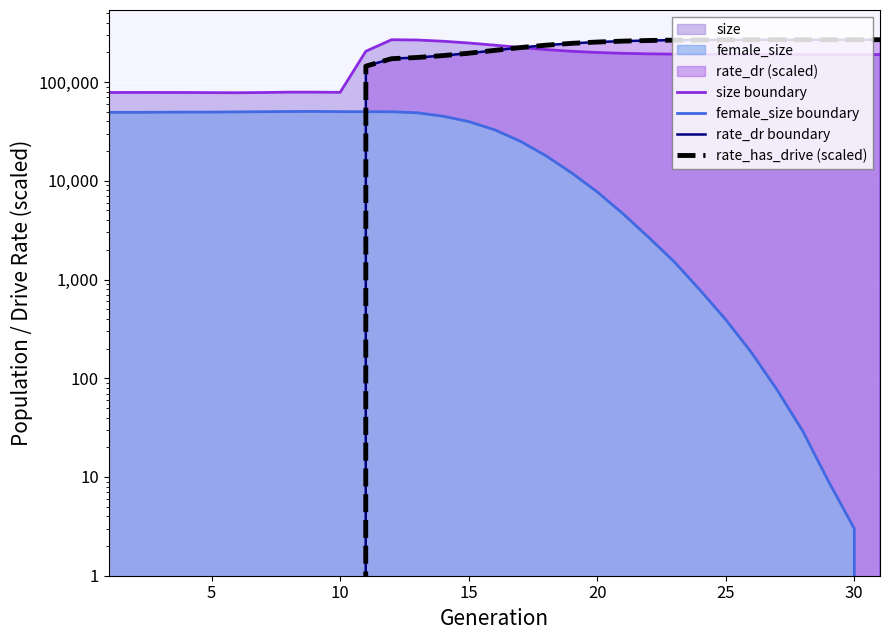

True or false: size boundary and female_size boundary cross at least once.

False